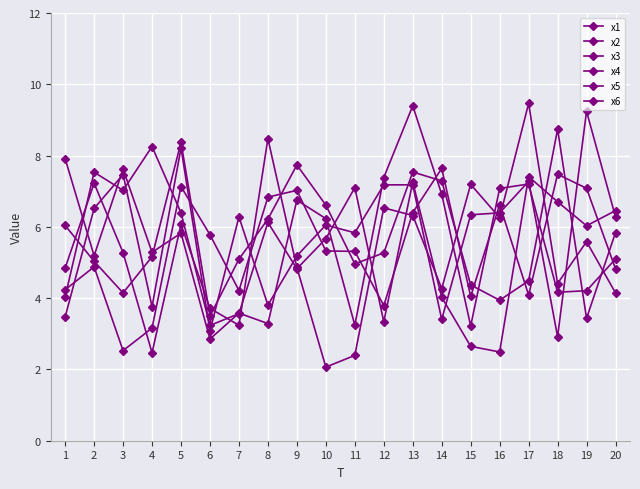

How many lines are shown in the chart?

6